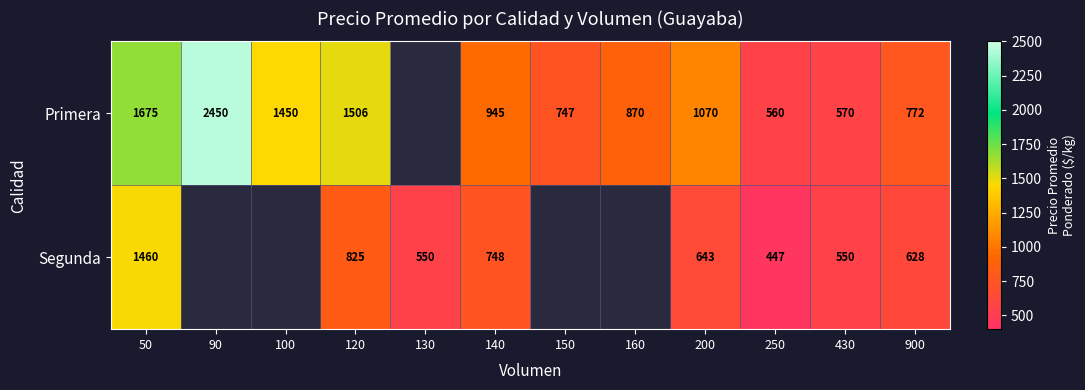

True or false: Segunda has a value of 1460 at 50.

True